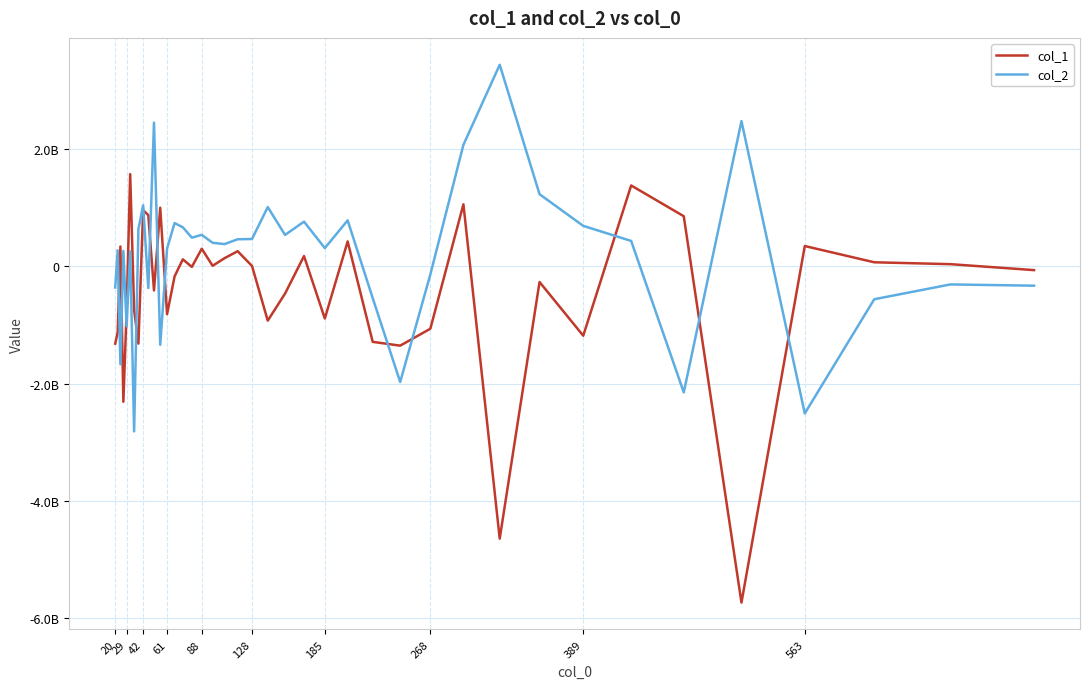

Where do col_1 and col_2 first cross each other?

29 and 42